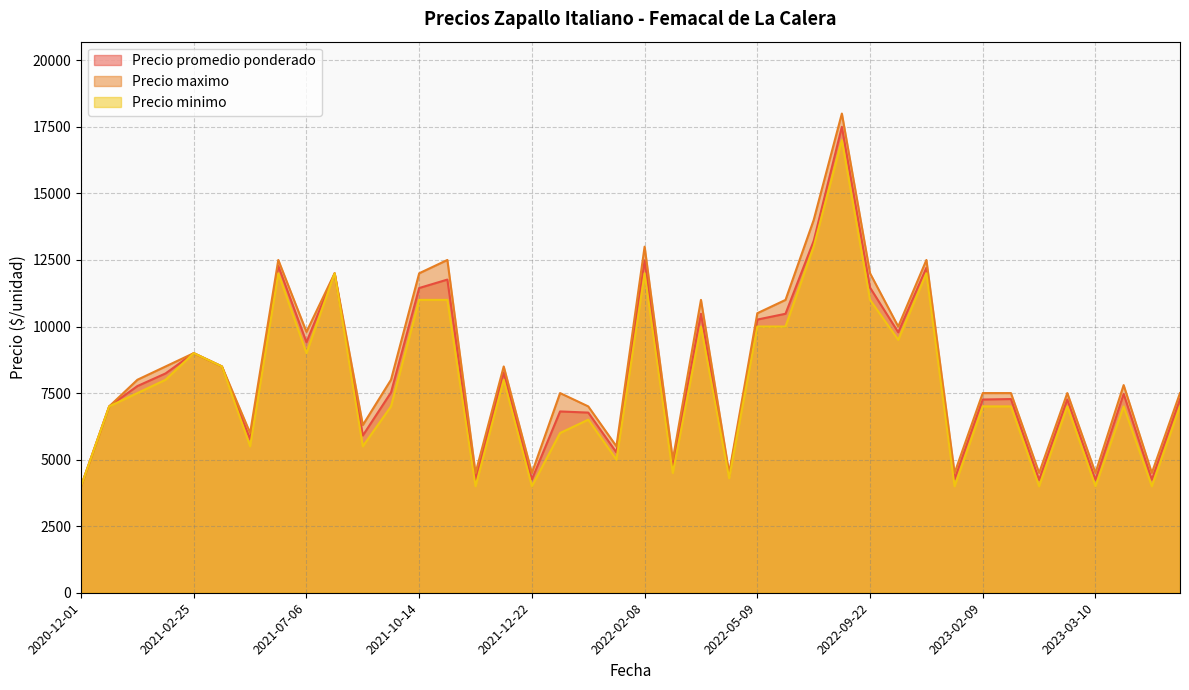

Count the number of categories in the chart.

40